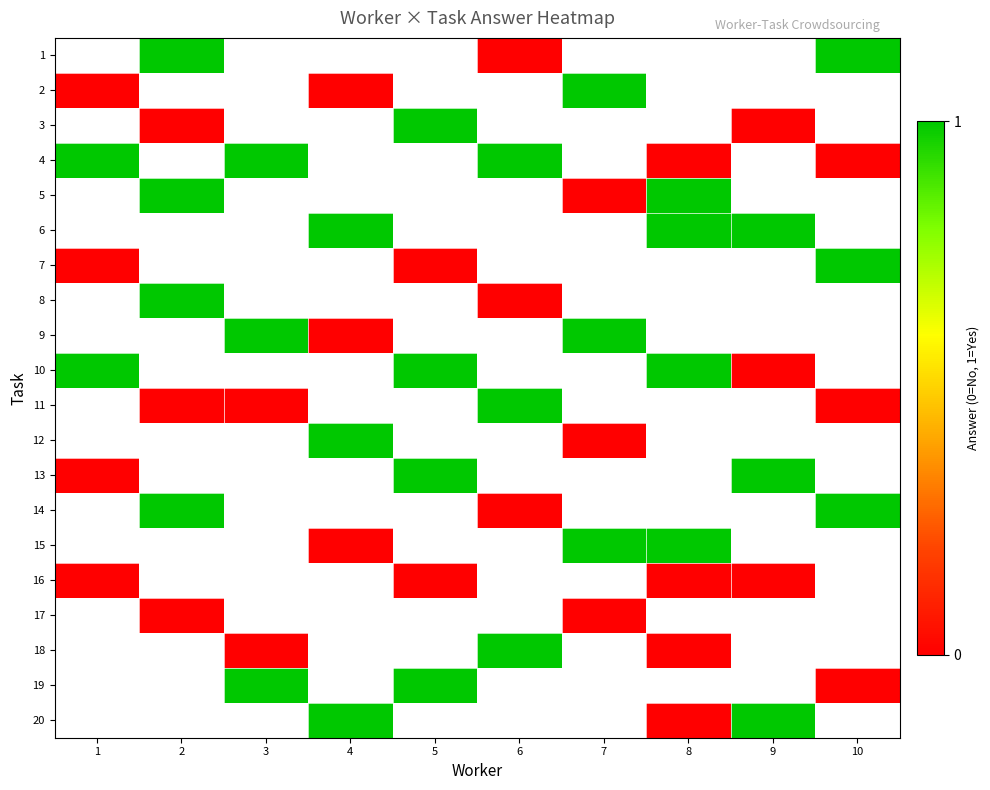

Is it true that 3 equals 0.0 at 9?

True